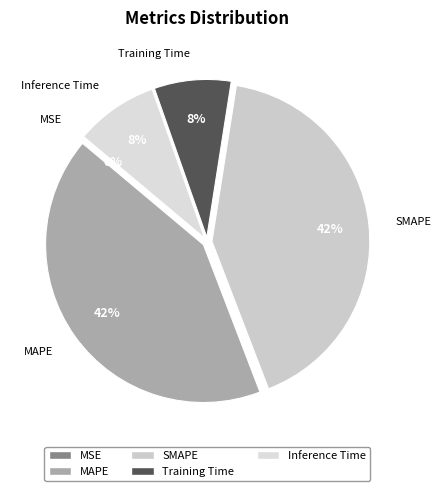

True or false: Training Time accounts for 1% of the total.

False